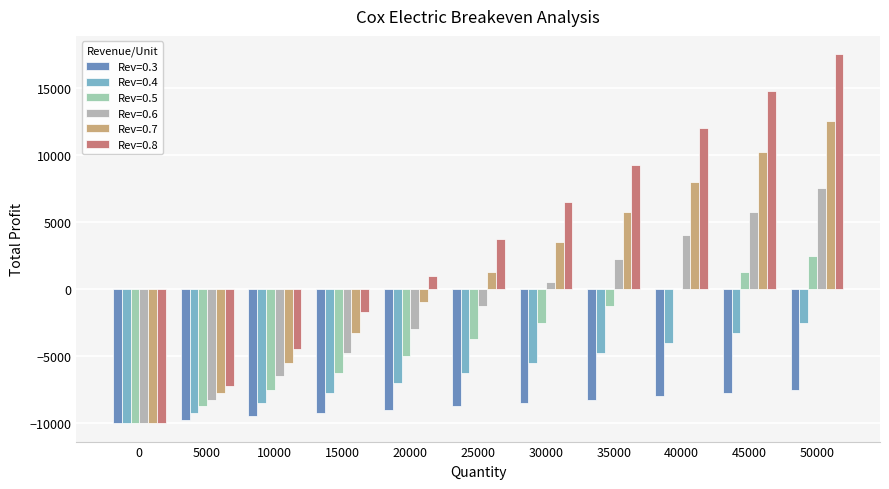

Reading left to right, extract all data points from this chart.

Rev=0.3: 0=-10000	5000=-9750	10000=-9500	15000=-9250	20000=-9000	25000=-8750	30000=-8500	35000=-8250	40000=-8000	45000=-7750	50000=-7500
Rev=0.4: 0=-10000	5000=-9250	10000=-8500	15000=-7750	20000=-7000	25000=-6250	30000=-5500	35000=-4750	40000=-4000	45000=-3250	50000=-2500
Rev=0.5: 0=-10000	5000=-8750	10000=-7500	15000=-6250	20000=-5000	25000=-3750	30000=-2500	35000=-1250	40000=0	45000=1250	50000=2500
Rev=0.6: 0=-10000	5000=-8250	10000=-6500	15000=-4750	20000=-3000	25000=-1250	30000=500	35000=2250	40000=4000	45000=5750	50000=7500
Rev=0.7: 0=-10000	5000=-7750	10000=-5500	15000=-3250	20000=-1000	25000=1250	30000=3500	35000=5750	40000=8000	45000=10250	50000=12500
Rev=0.8: 0=-10000	5000=-7250	10000=-4500	15000=-1750	20000=1000	25000=3750	30000=6500	35000=9250	40000=12000	45000=14750	50000=17500